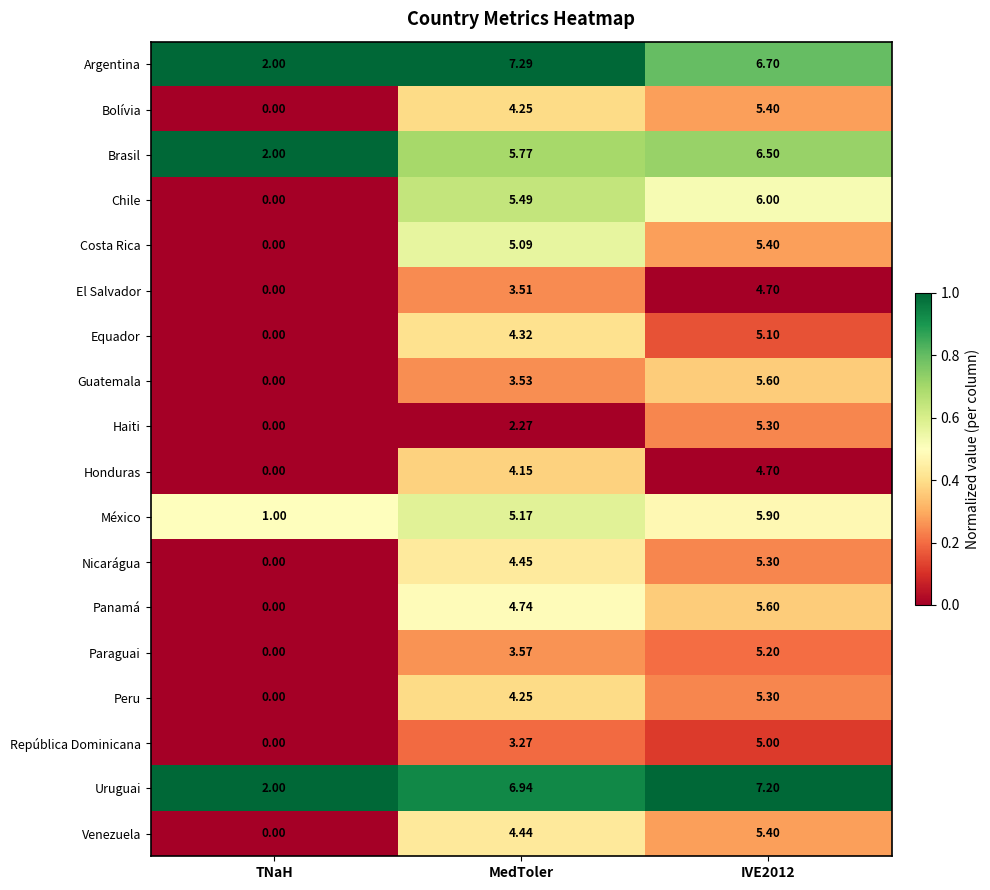

Which series changed the most between TNaH and IVE2012?

Chile